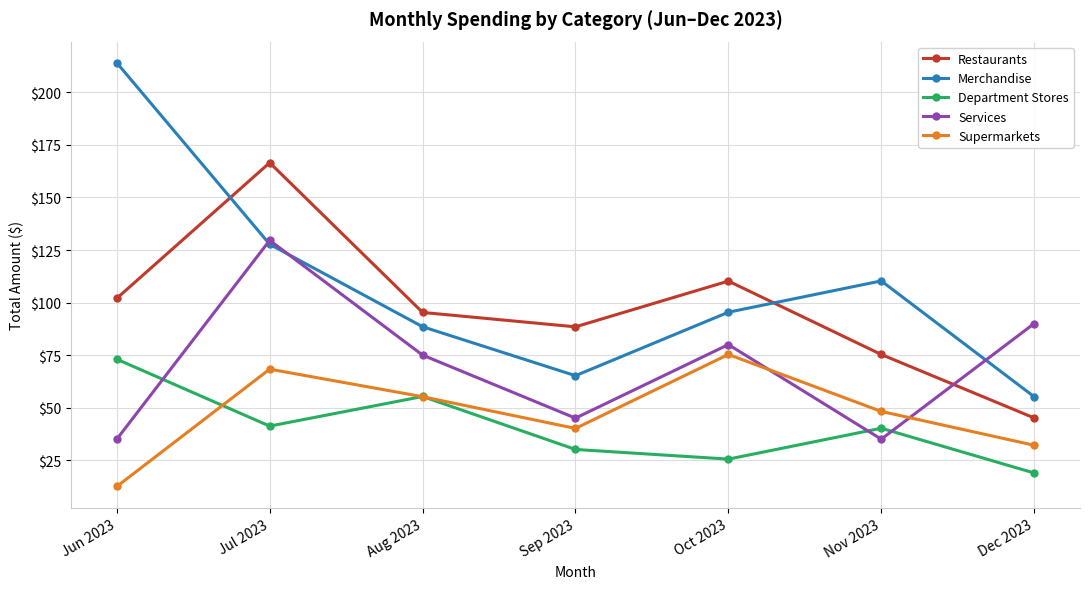

Reading left to right, extract all data points from this chart.

Restaurants: 102.0	166.6	95.3	88.5	110.2	75.3	45.1
Merchandise: 214.1	127.7	88.5	65.2	95.4	110.3	55.2
Department Stores: 73.0	41.2	55.3	30.1	25.5	40.2	18.9
Services: 35.0	129.6	75.0	45.0	80.0	35.0	90.0
Supermarkets: 12.5	68.3	55.2	40.1	75.3	48.2	32.1